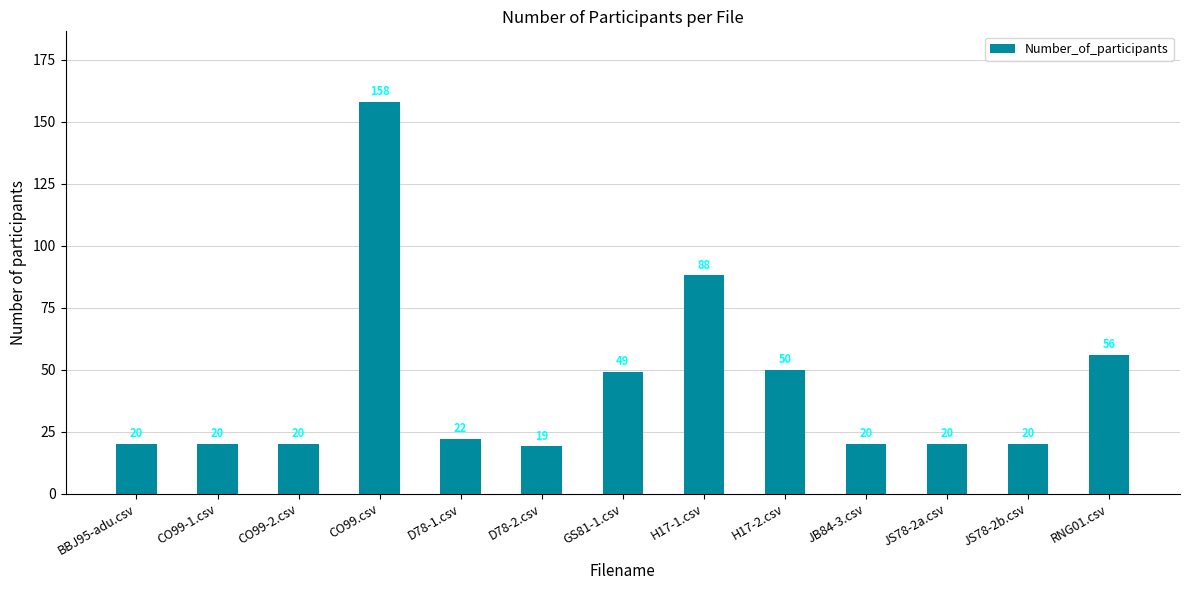

Count the number of categories in the chart.

13